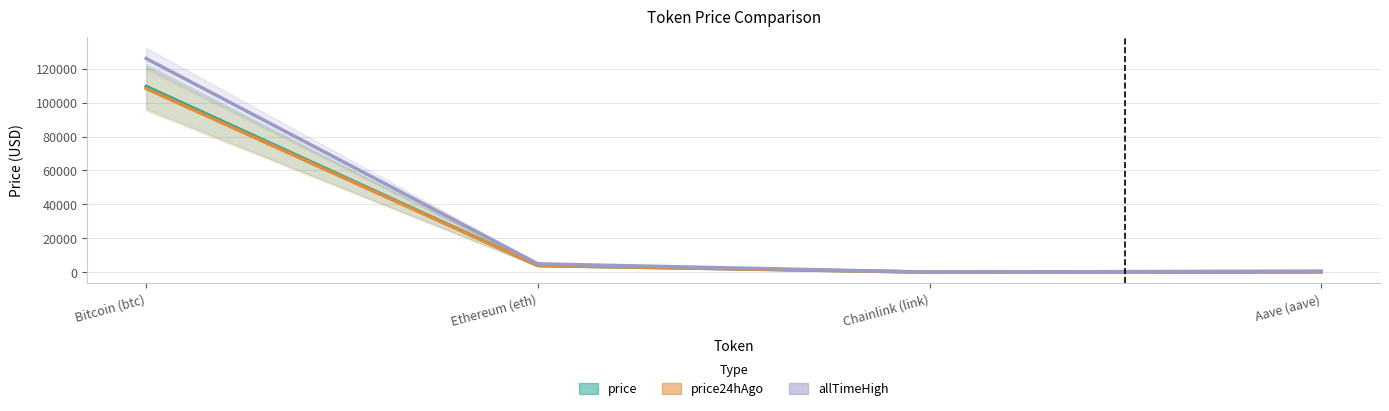

True or false: price24hAgo and price intersect in this chart.

True